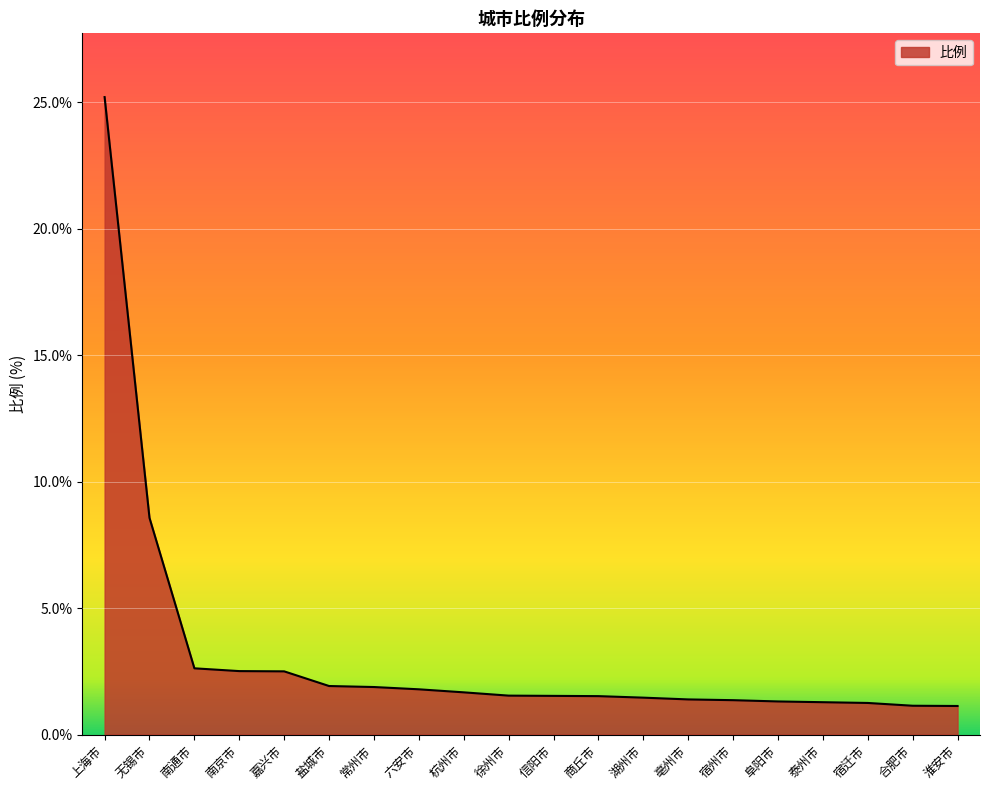

The chart shows a value of 0.4 at 宿迁市. True or false?

False